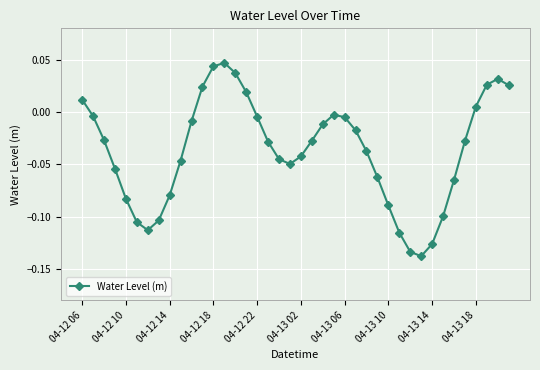

What is the sum of all values?

-1.5